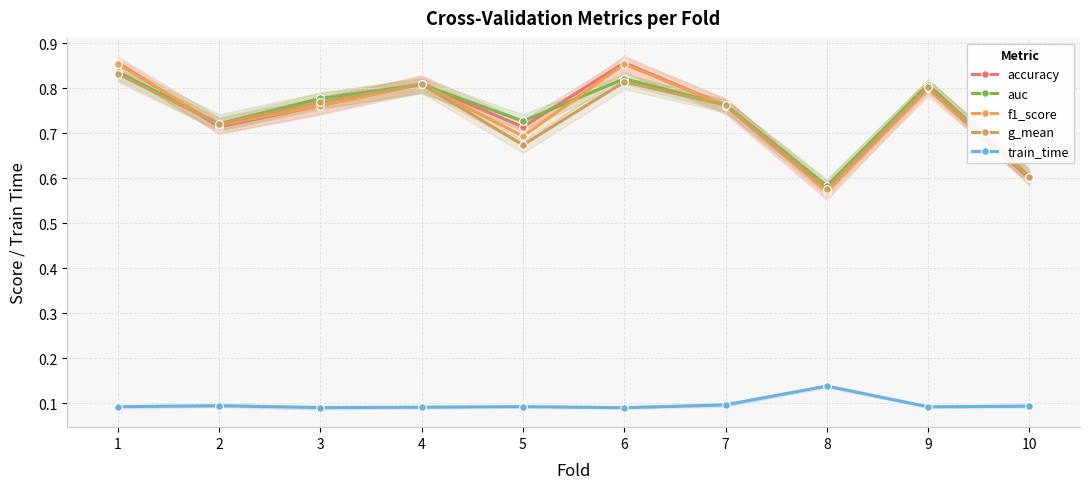

How many intersections are there between f1_score and g_mean?

4